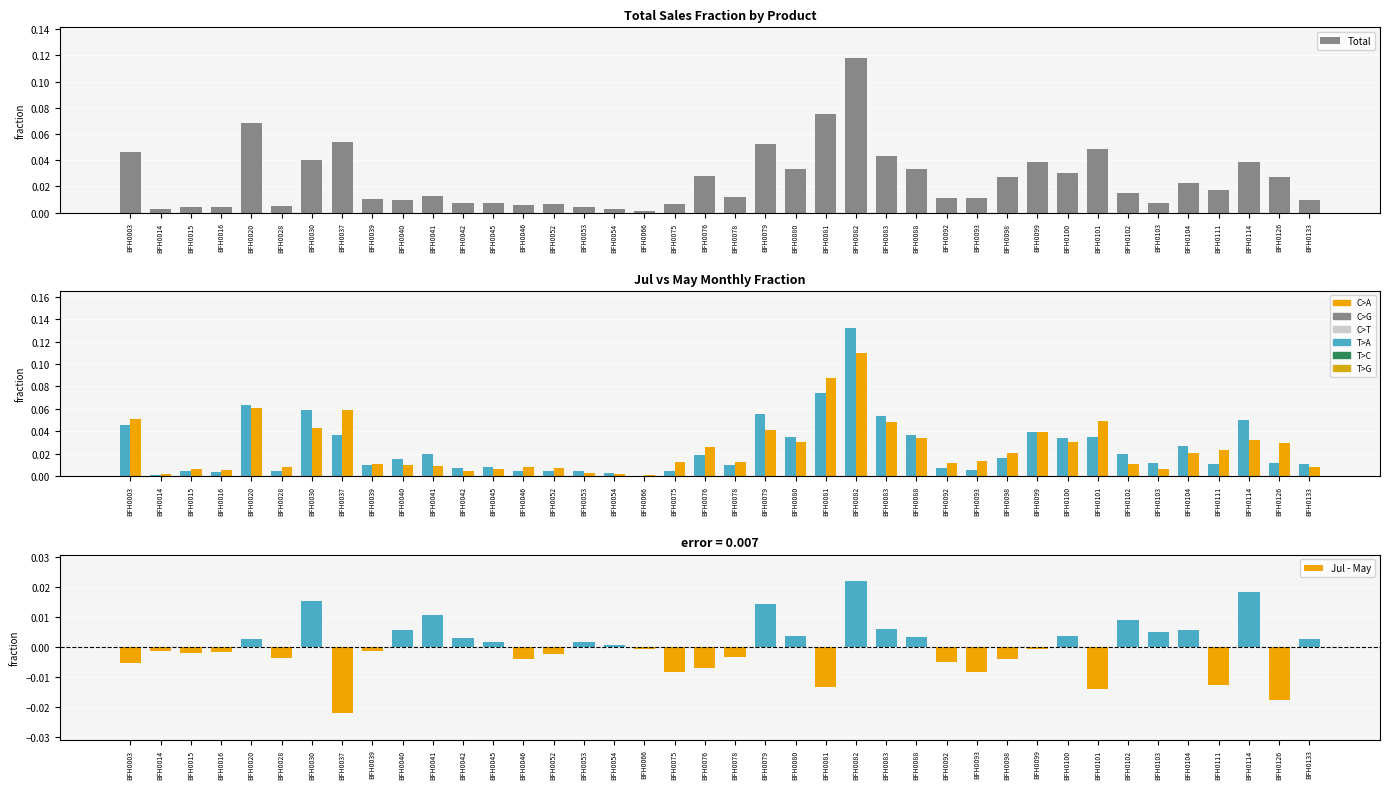

Rank the series by their maximum value, from highest to lowest.

T>A (Jul), Total, C>A (May), Jul - May